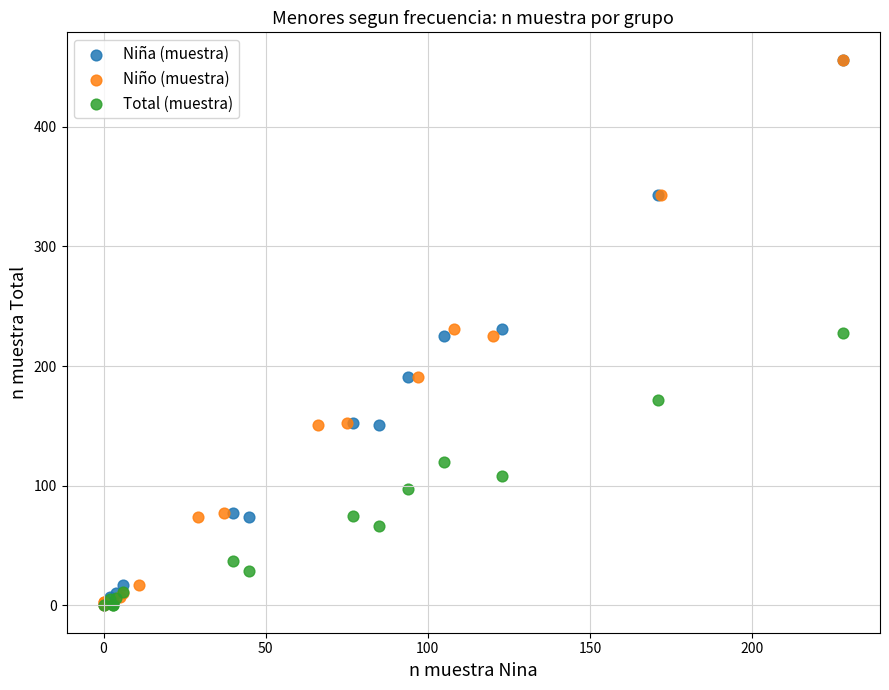

What are all the series names shown in the legend?

Niña (muestra), Niño (muestra), Total (muestra)